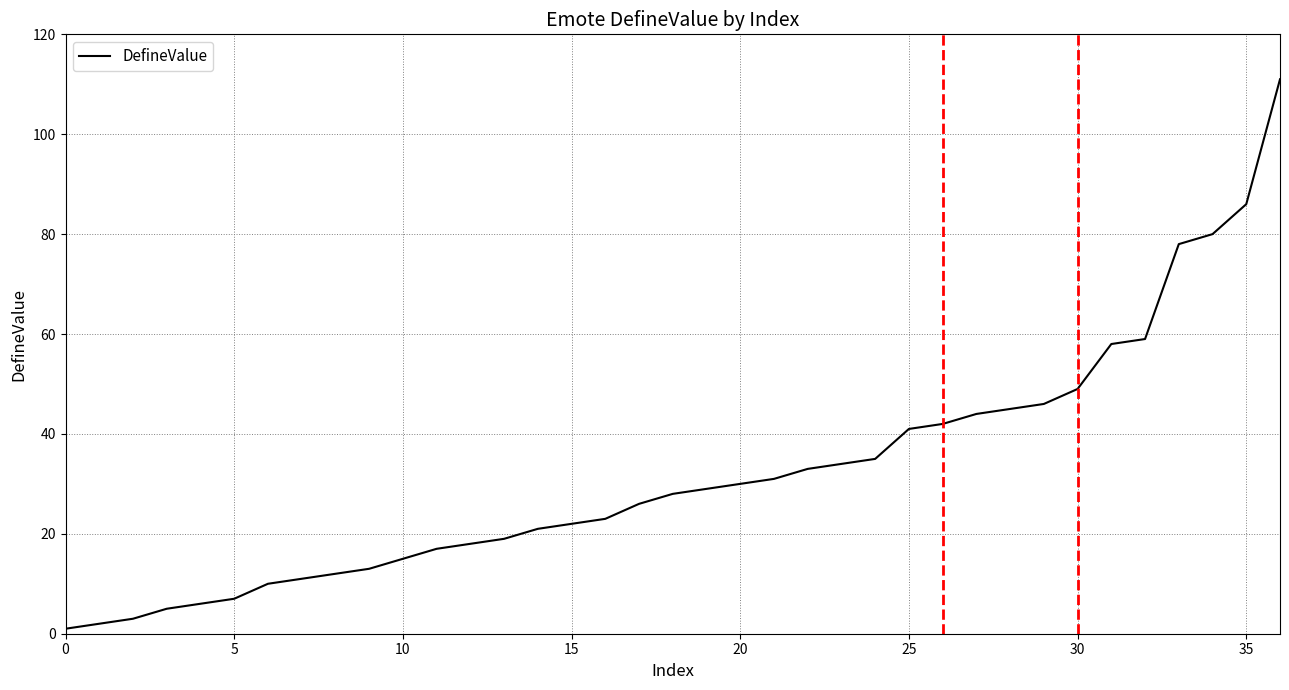

What is the difference between the maximum and minimum values?

110